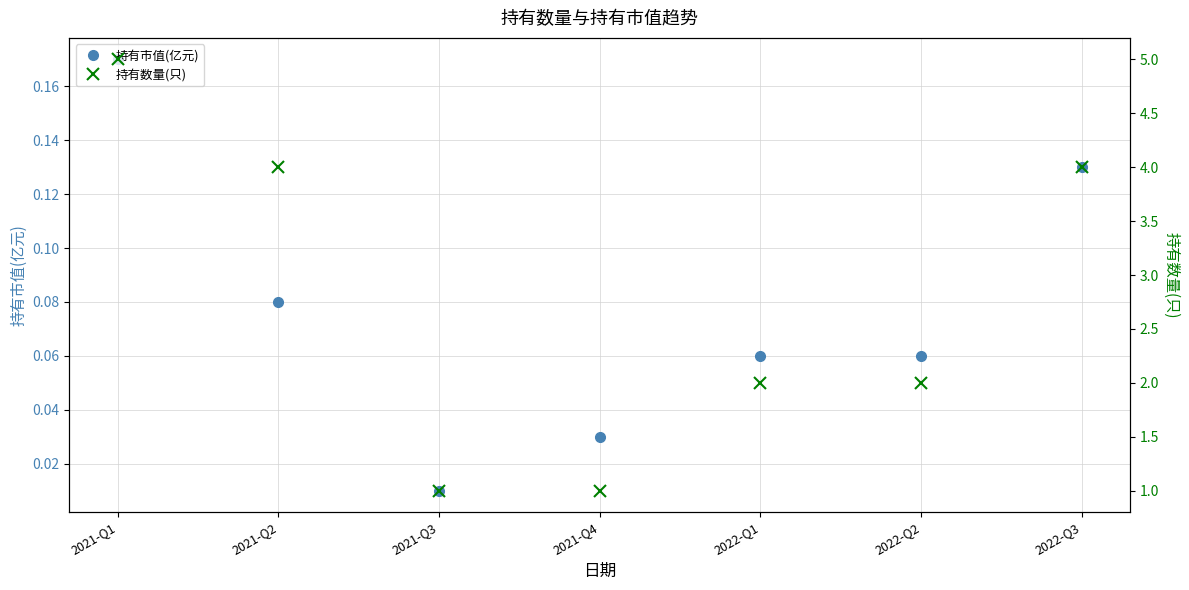

What is the average value of the 持有市值(亿元) series?

0.1